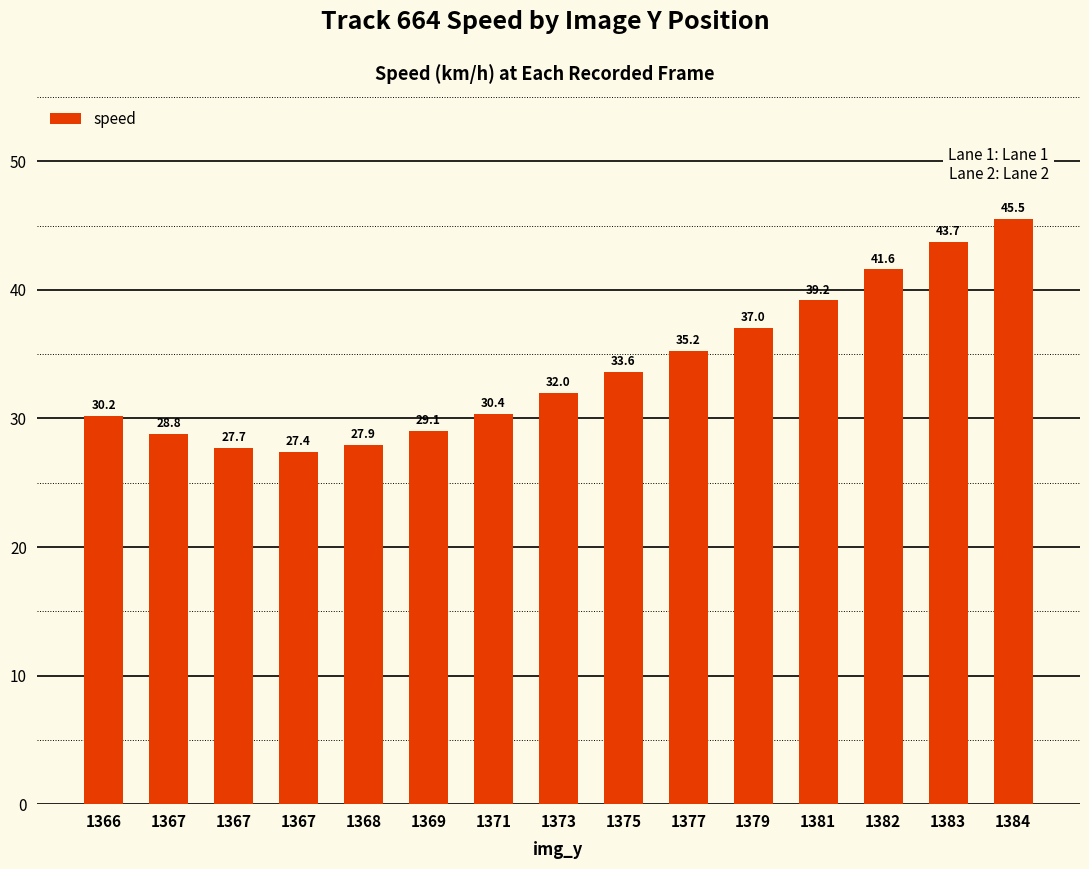

What is the change in value from 1373 to 1381?

+7.2